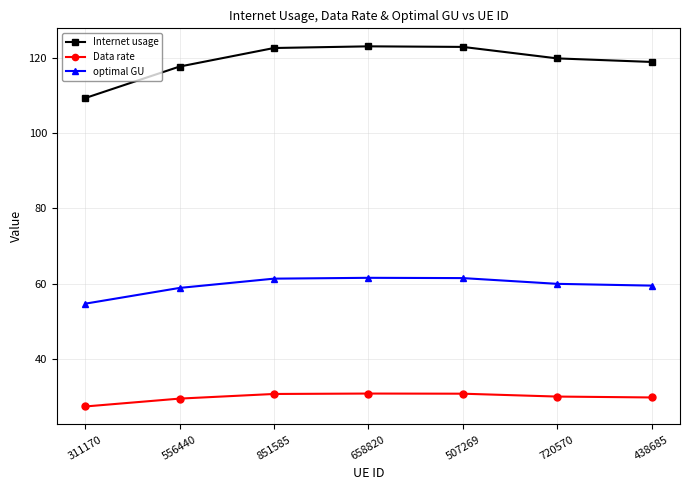

What position from the right is 658820?

4